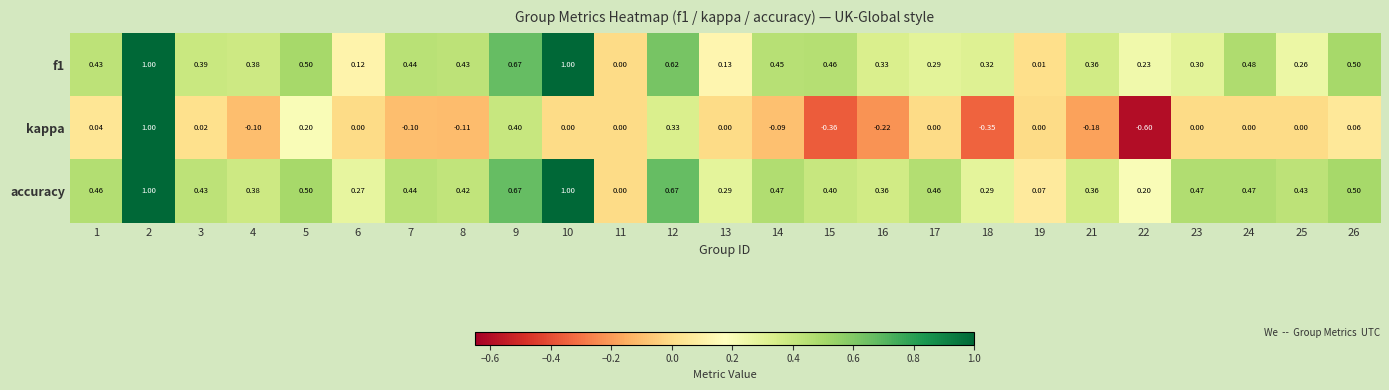

Which series has the widest spread of values?

kappa